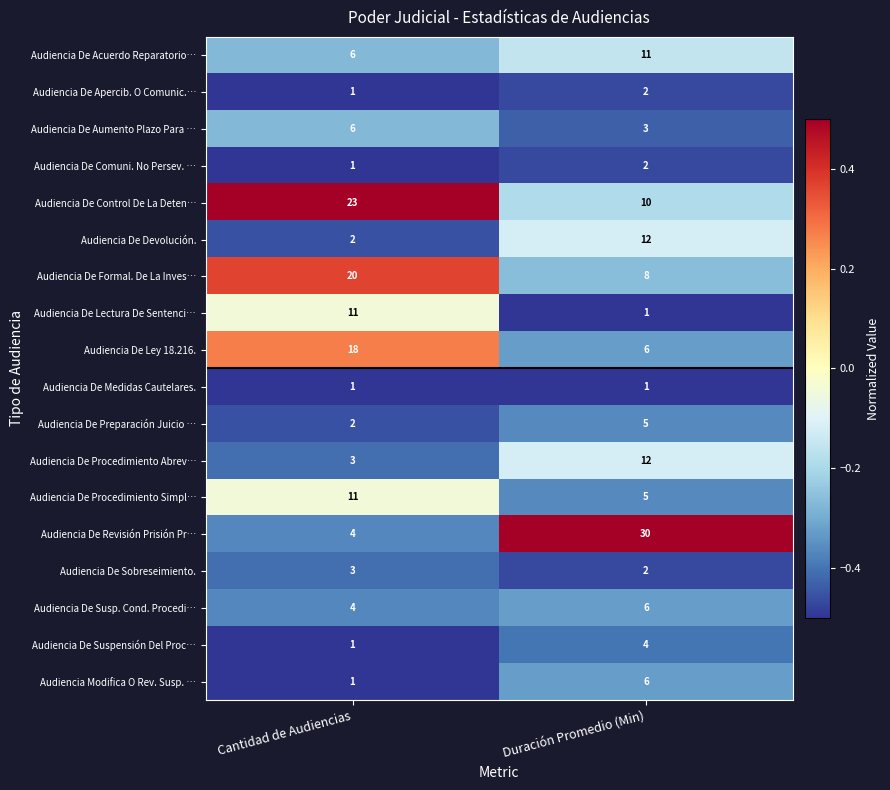

True or false: Audiencia De Devolución. has a value of 6 at Duración Promedio (Min).

False